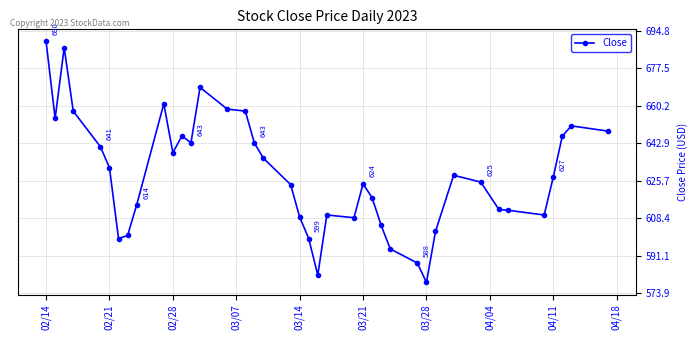

What is the minimum value shown in the chart?

578.9